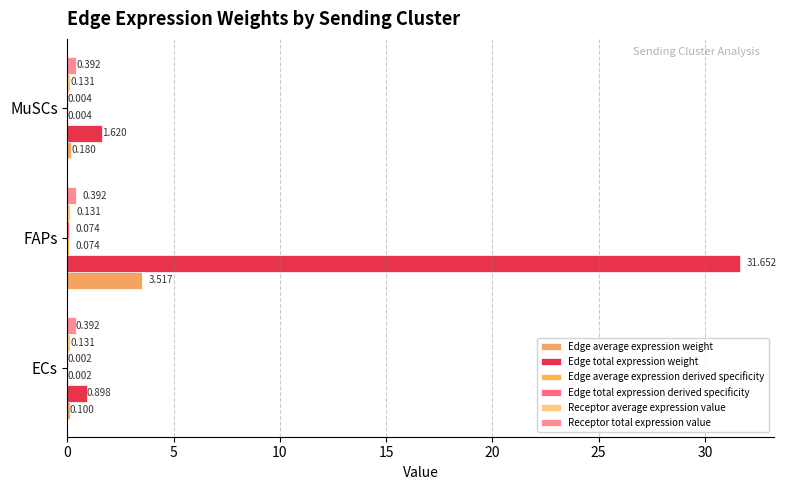

How many data points does each series have?

3